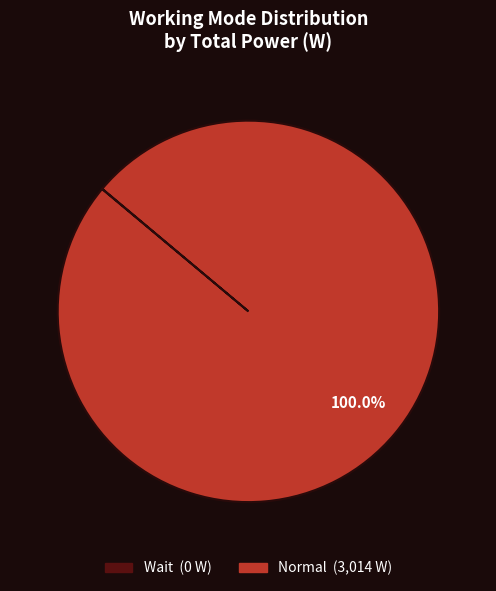

What is the largest slice in the pie chart?

Normal